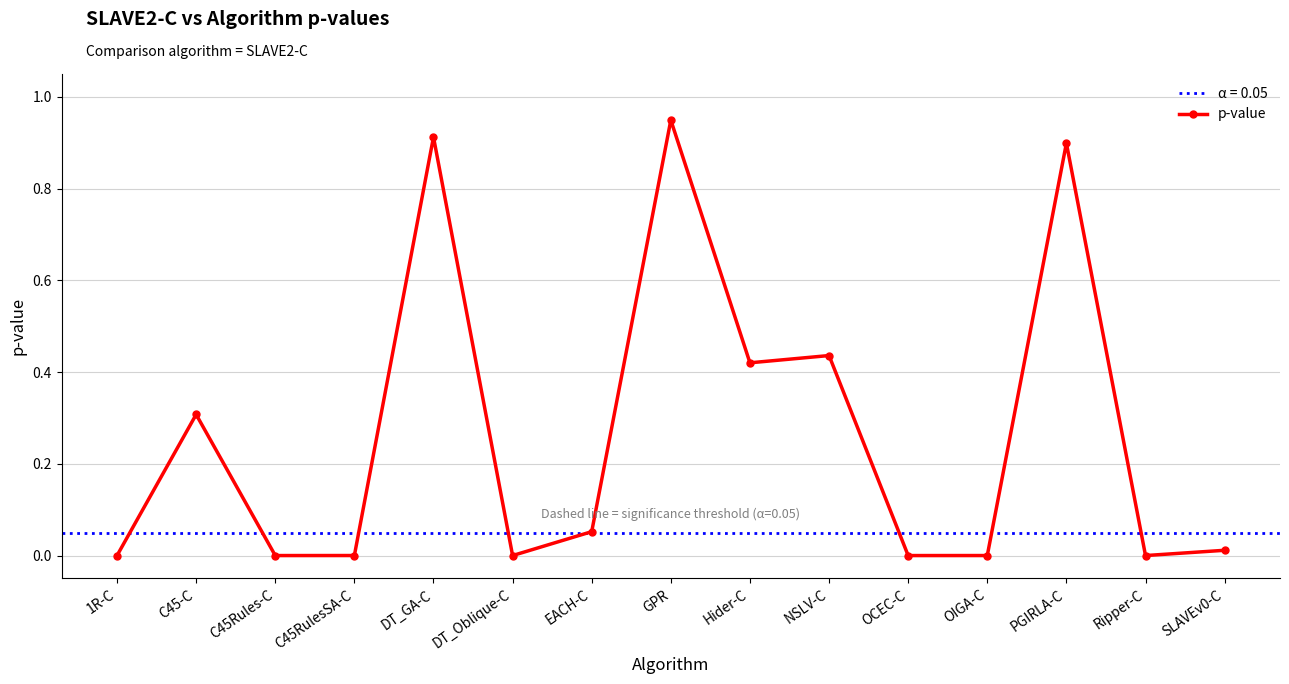

Reading right to left, list all the values displayed in this chart.

0.0	0.0	0.9	0.0	0.0	0.4	0.4	0.9	0.1	0.0	0.9	0.0	0.0	0.3	0.0